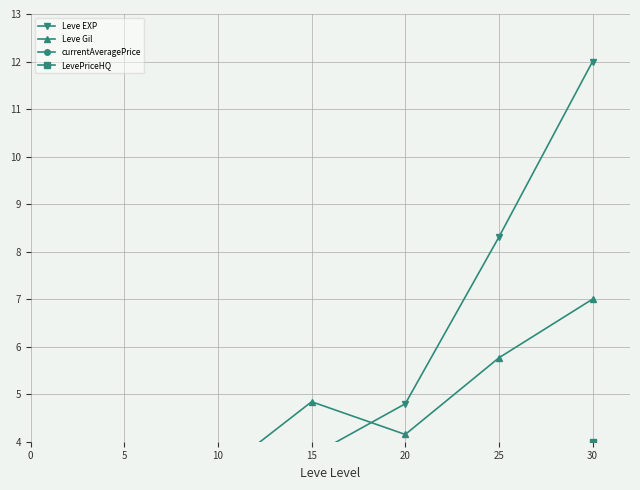

What is the maximum value shown in the chart?

12.0